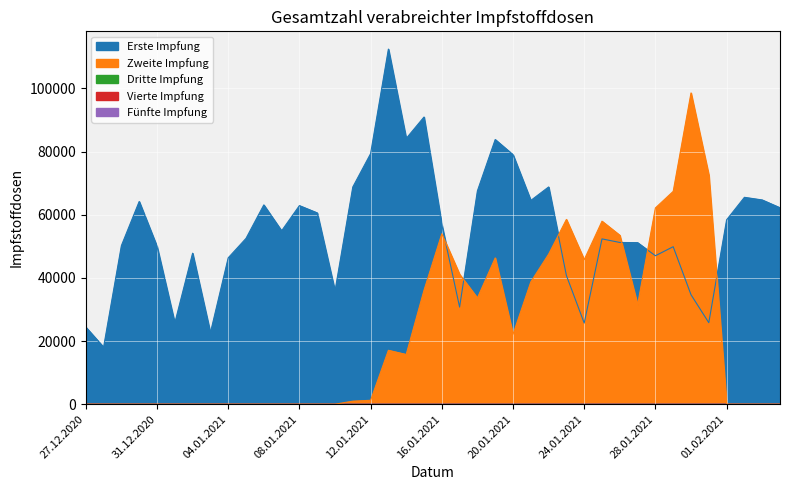

What is the label of the 40th point from the left?

04.02.2021